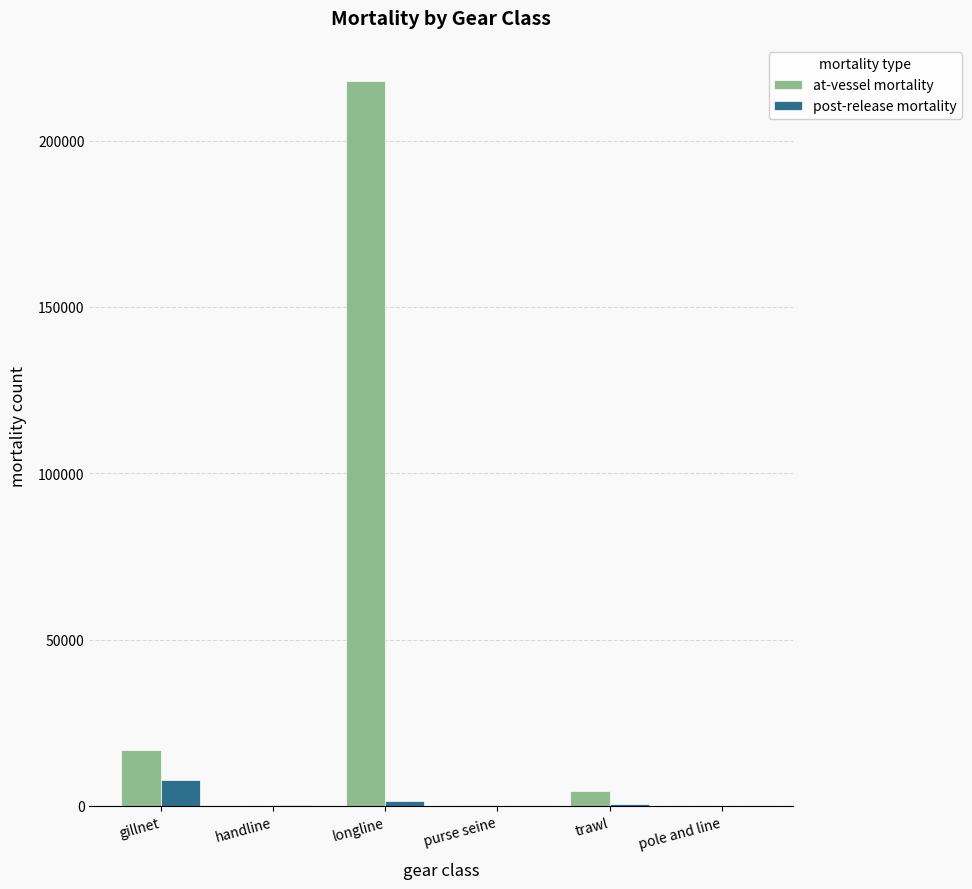

Is it true that at-vessel mortality equals 16964 at gillnet?

True